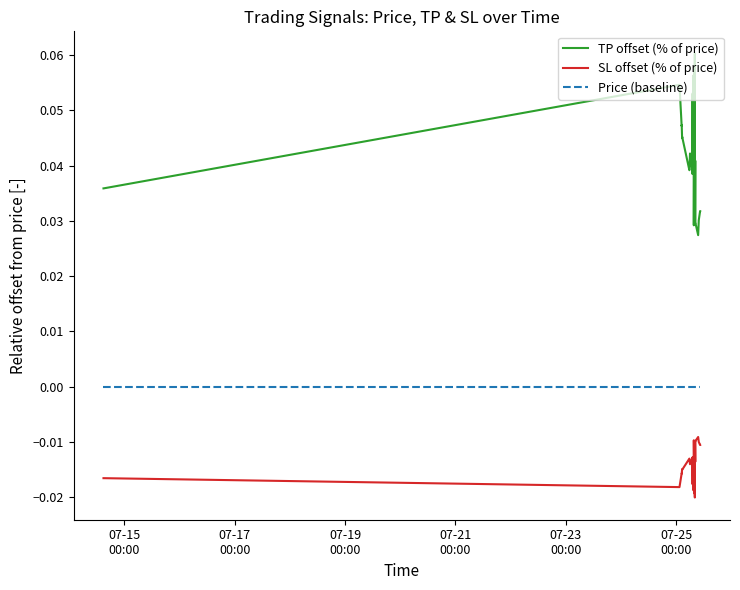

Which series has the largest range (max minus min)?

TP offset (% of price)